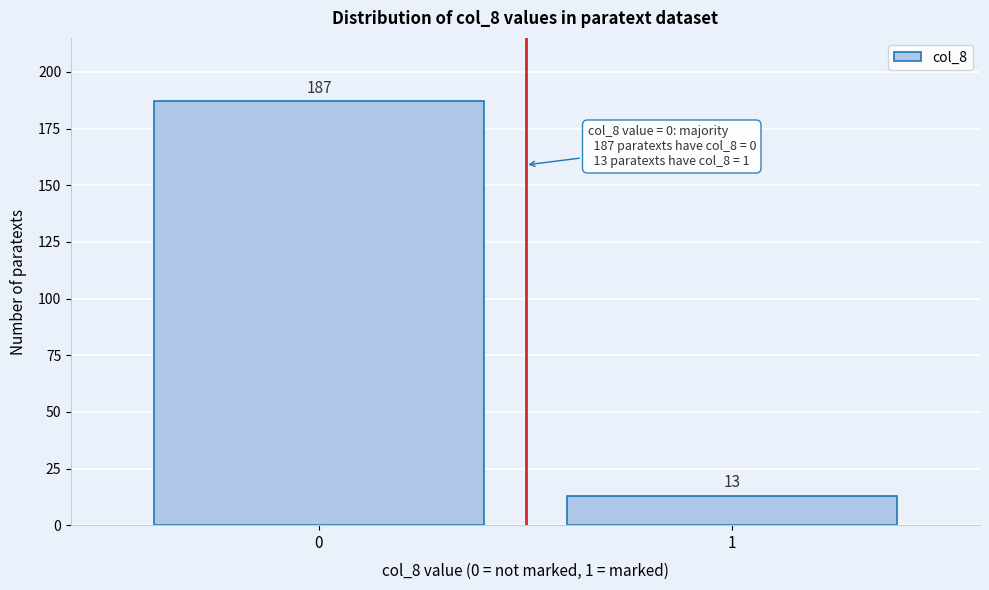

Reading right to left, list all the values displayed in this chart.

1=13	0=187